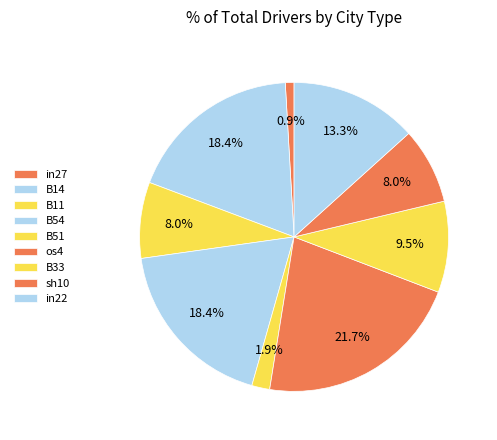

To the nearest percent, what portion does B11 represent?

8%